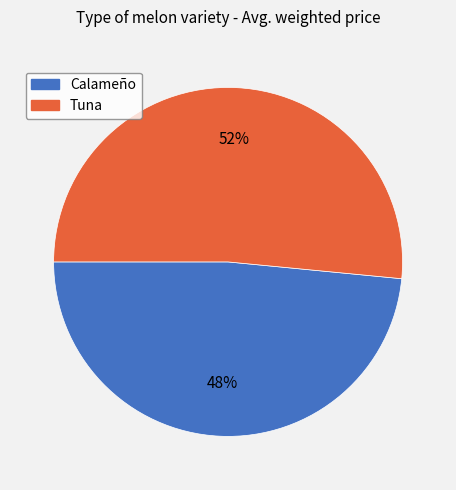

Rank the categories by value from lowest to highest.

Calameño, Tuna